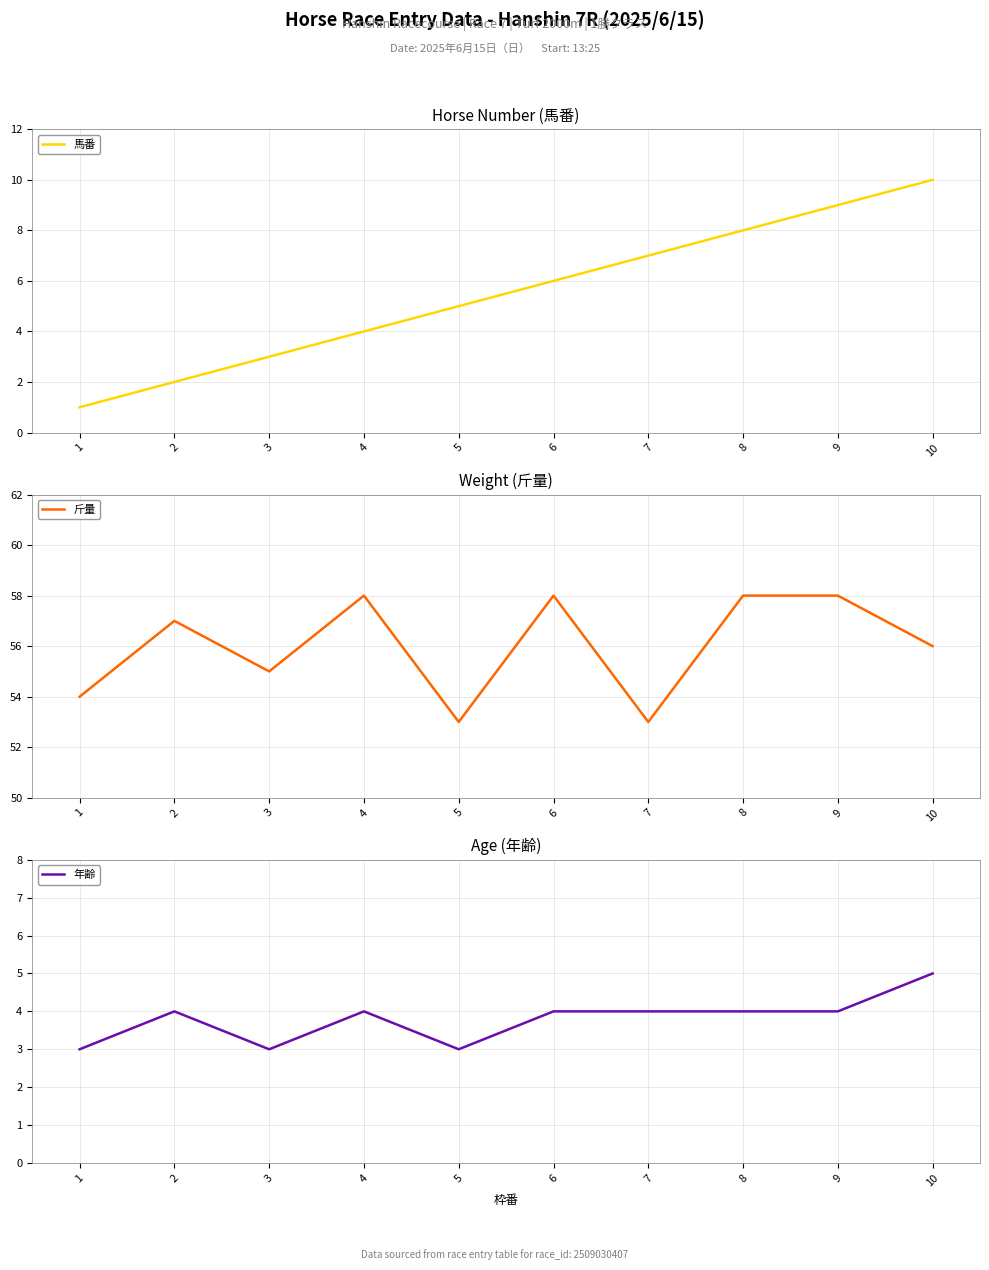

The 馬番 series shows 3 at 3. True or false?

True